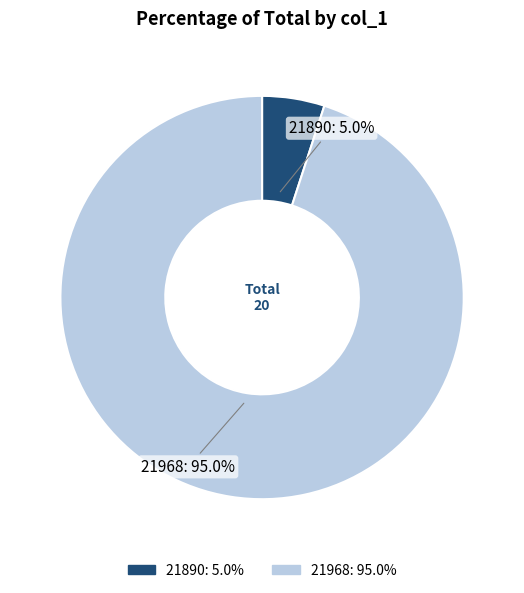

Approximately how many times larger is the value at 21890 compared to 21968?

0.1